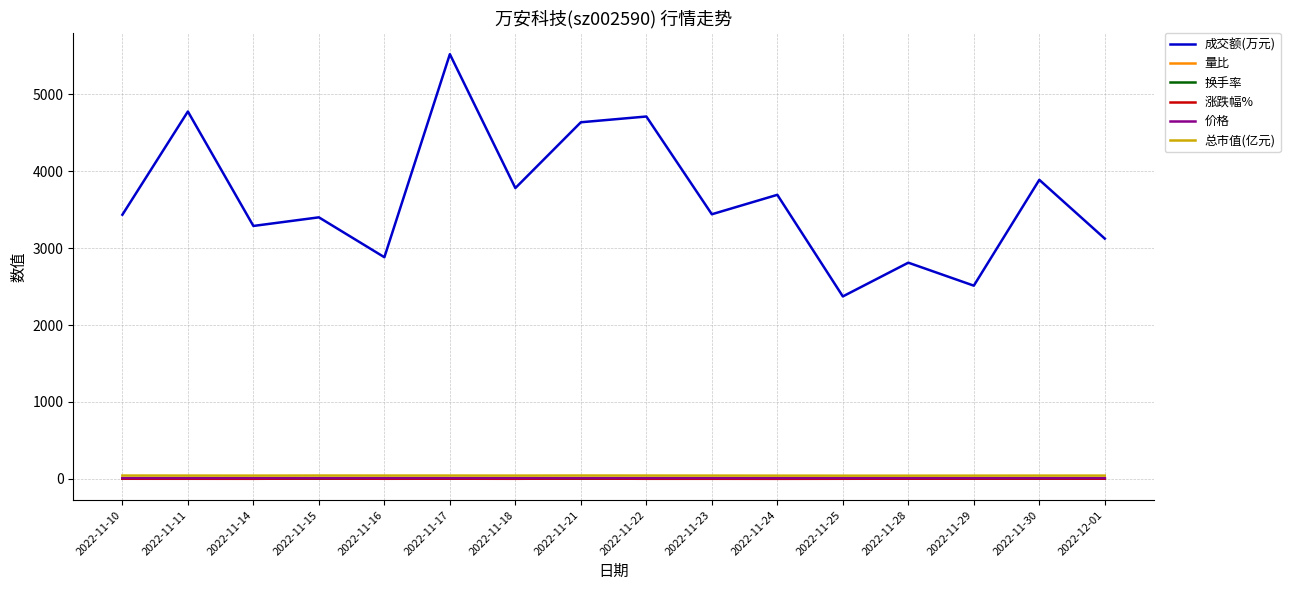

Which series has the widest spread of values?

成交额(万元)